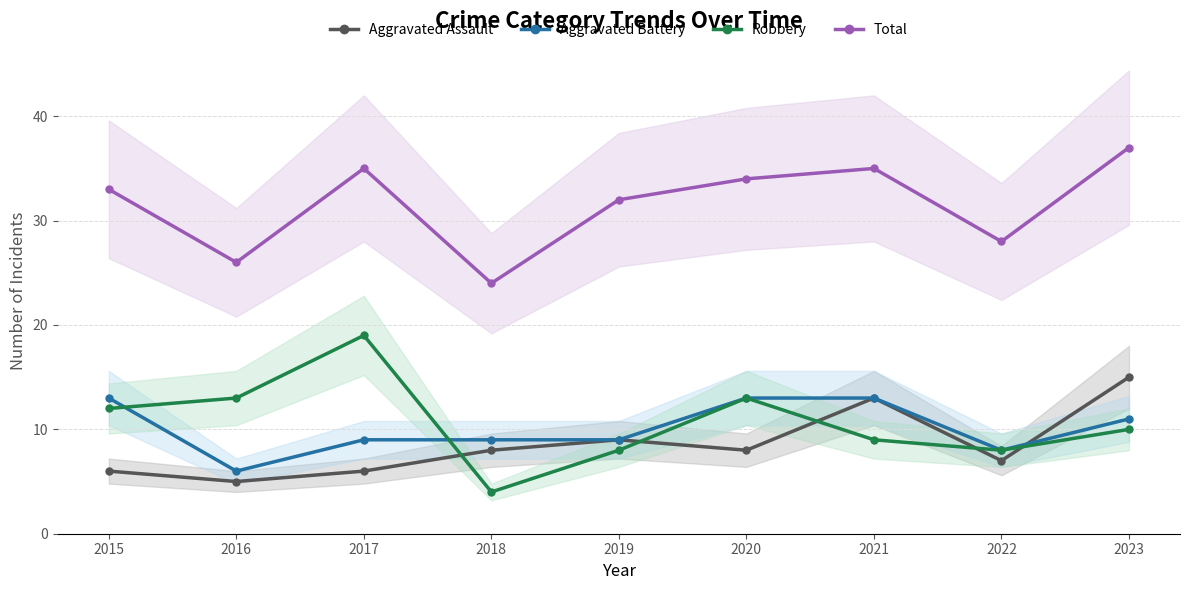

How many lines are shown in the chart?

4